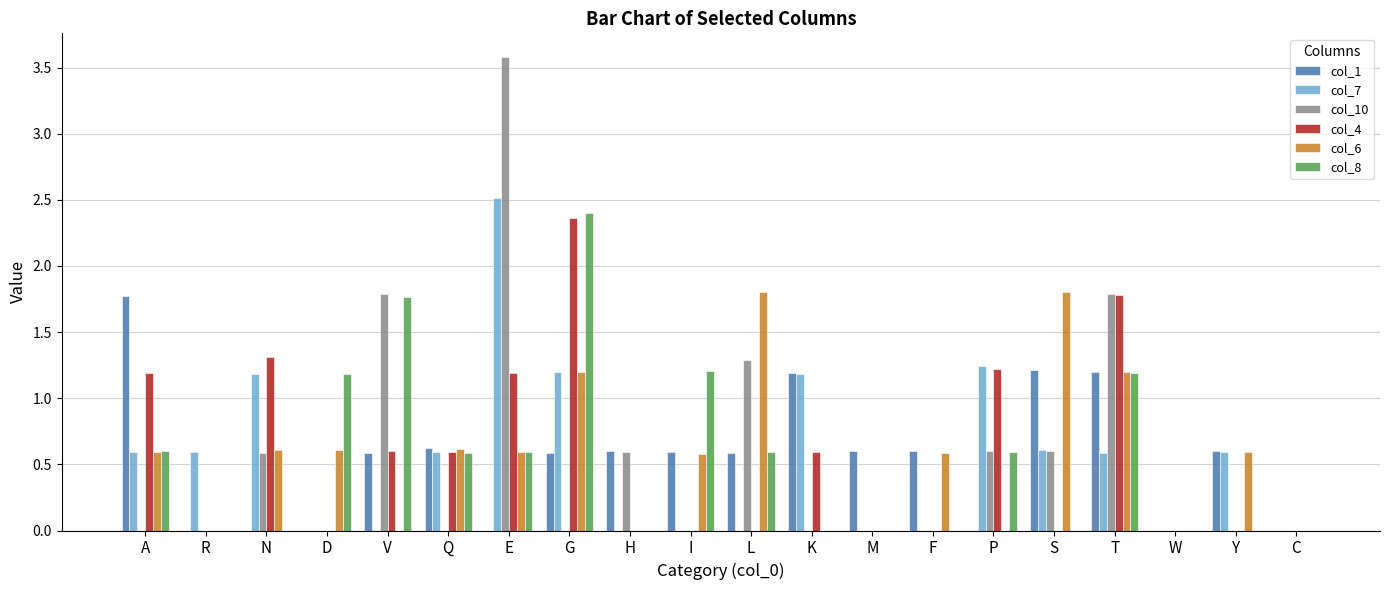

Is the value of col_7 at L greater than the value of col_4 at Q?

No